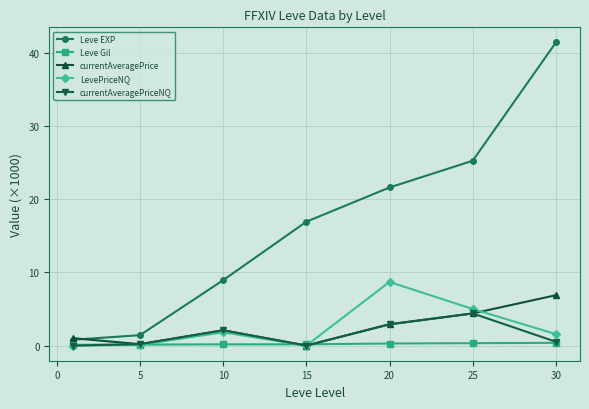

True or false: LevePriceNQ has more than 0 interior local peaks.

True